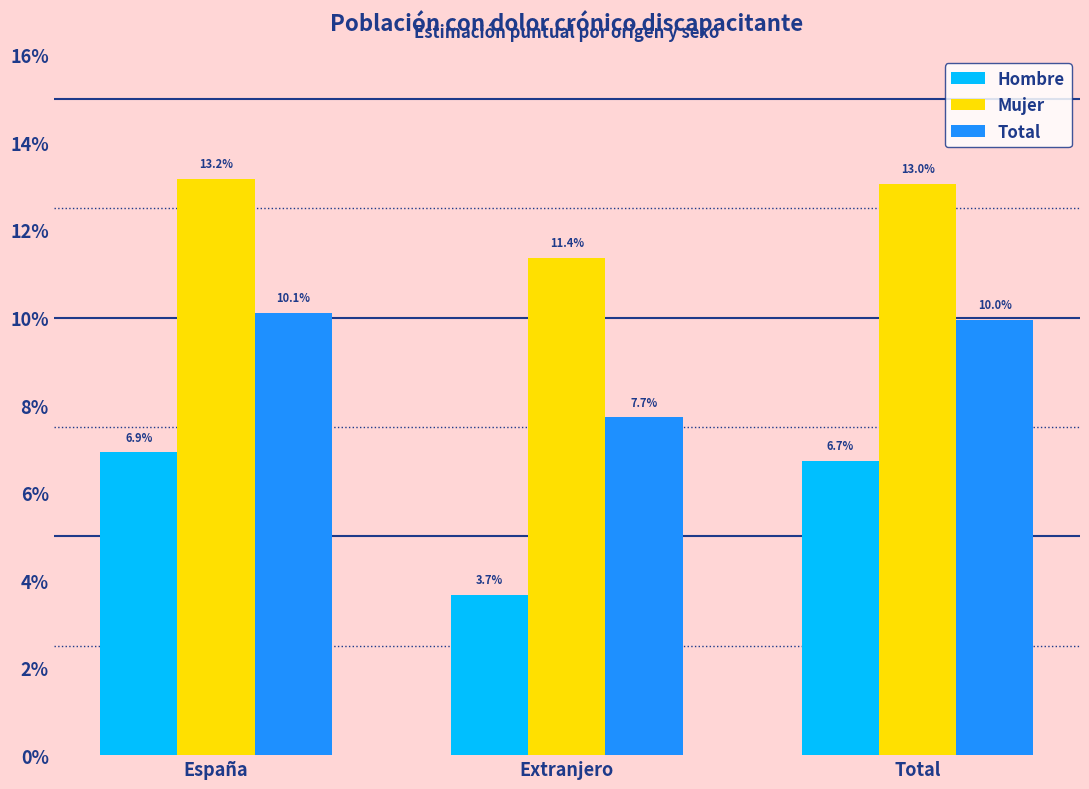

Reading left to right, list all the values displayed in this chart.

Hombre: España=0.1	Extranjero=0.0	Total=0.1
Mujer: España=0.1	Extranjero=0.1	Total=0.1
Total: España=0.1	Extranjero=0.1	Total=0.1